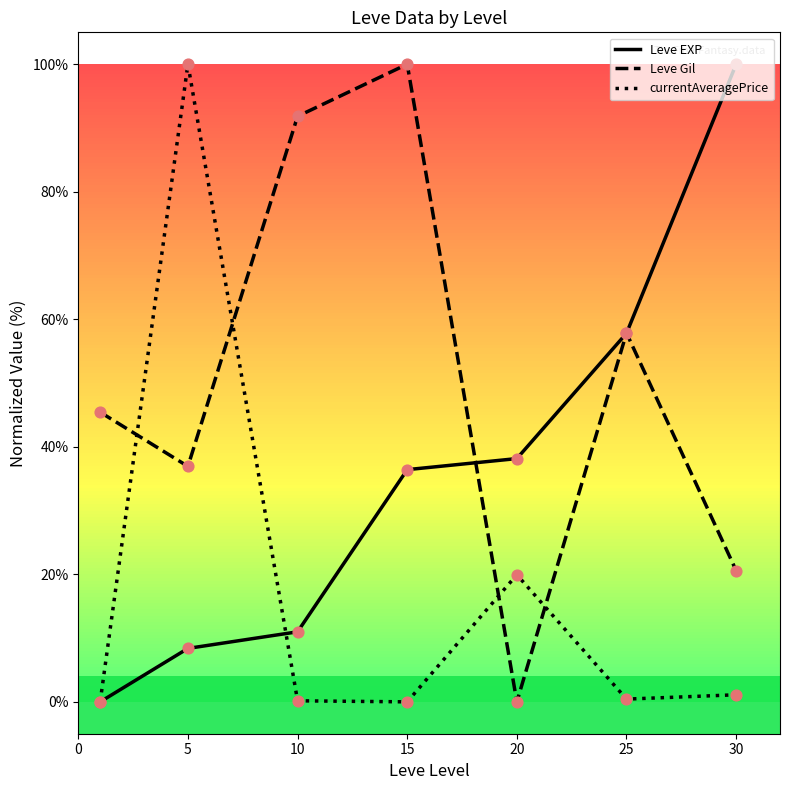

At how many categories does at least one series exceed 78?

4